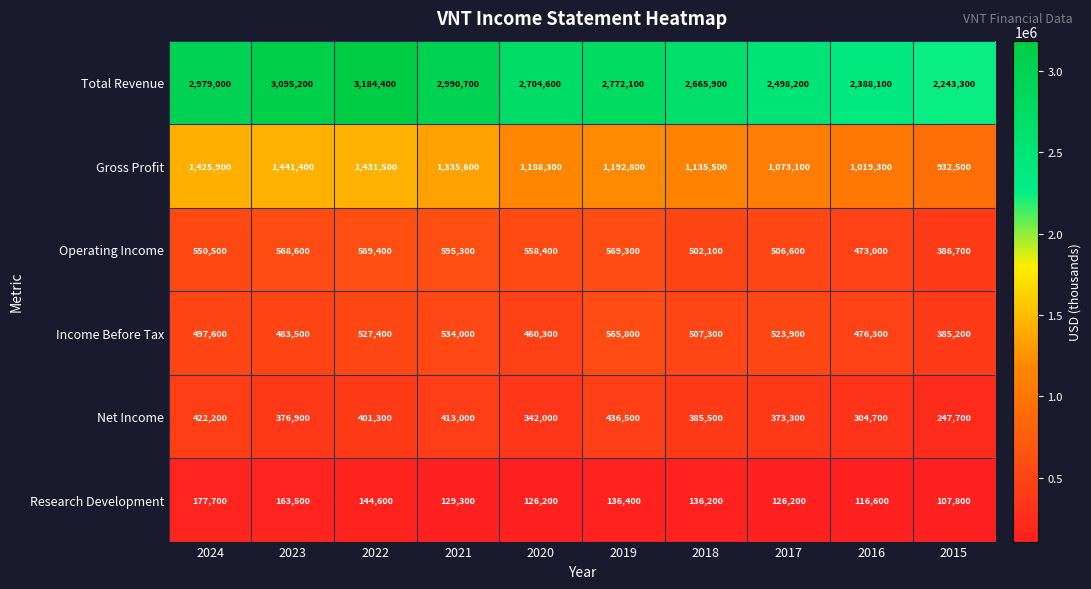

Is it true that Income Before Tax equals 661743 at 2016?

False